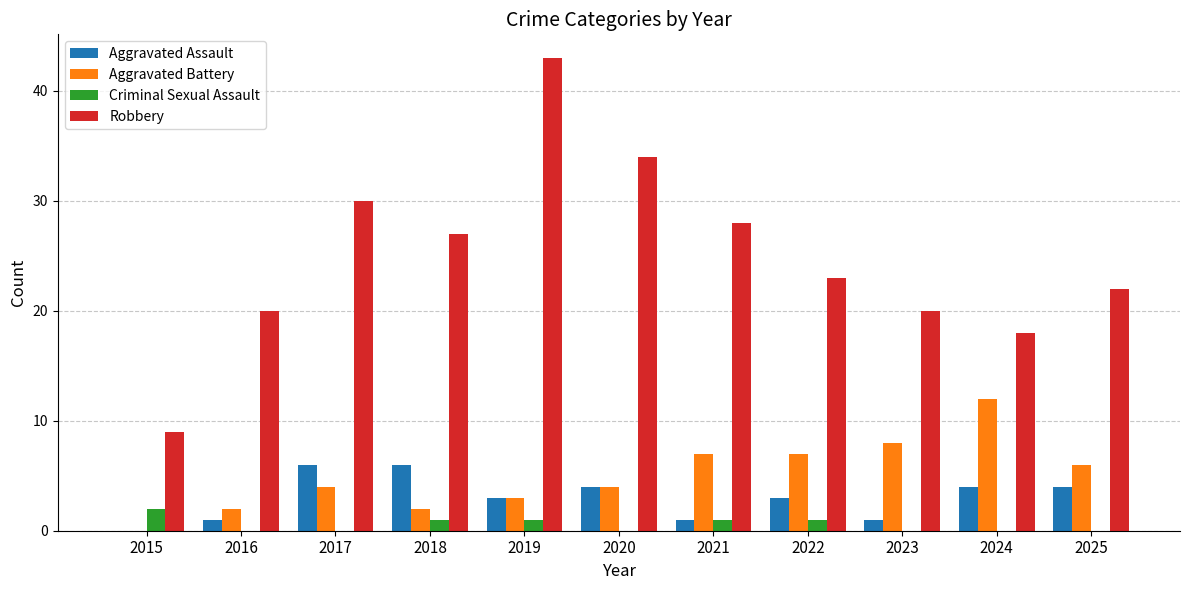

What is the average value of the Aggravated Assault series?

3